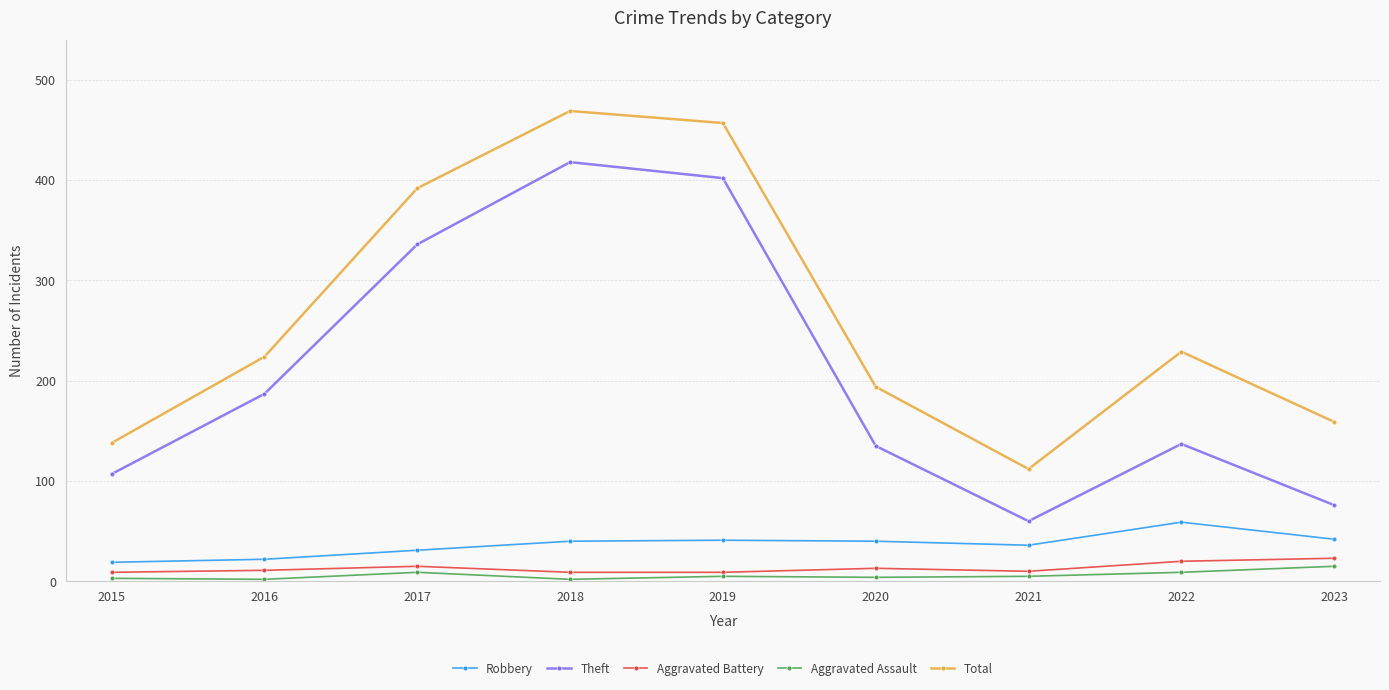

The Robbery series shows 7 at 2017. True or false?

False